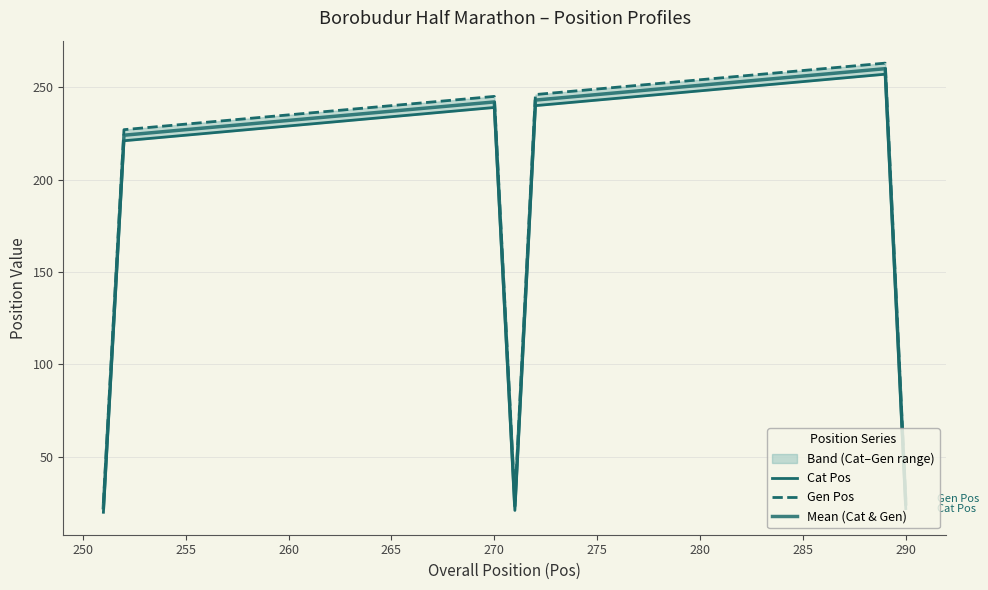

What is the greatest value displayed?

263.0